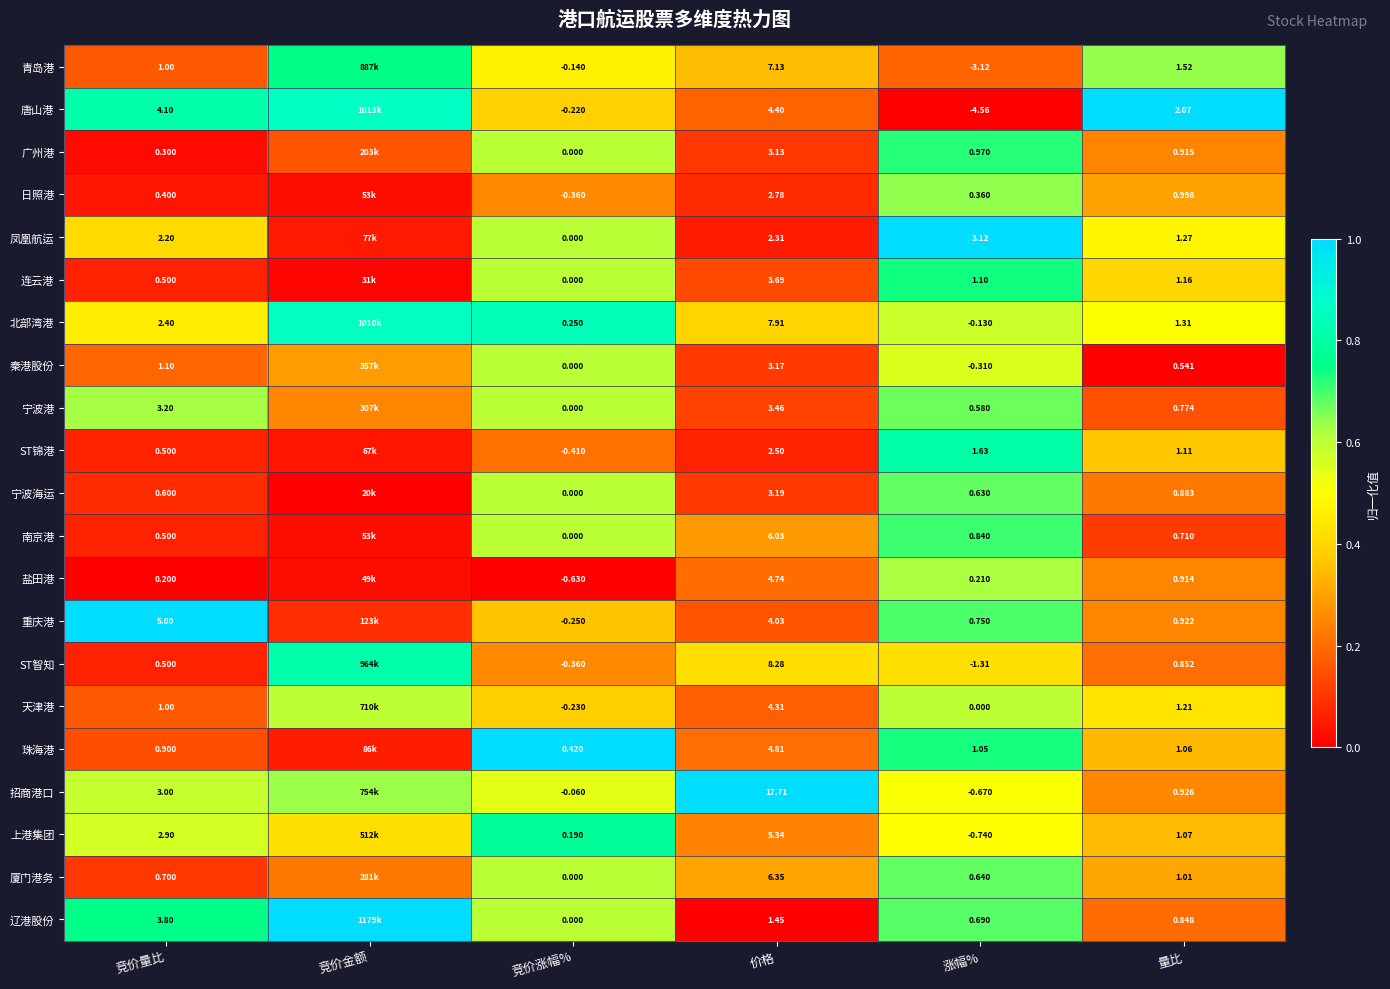

Between 竞价涨幅% and 涨幅%, which series saw the biggest shift?

唐山港